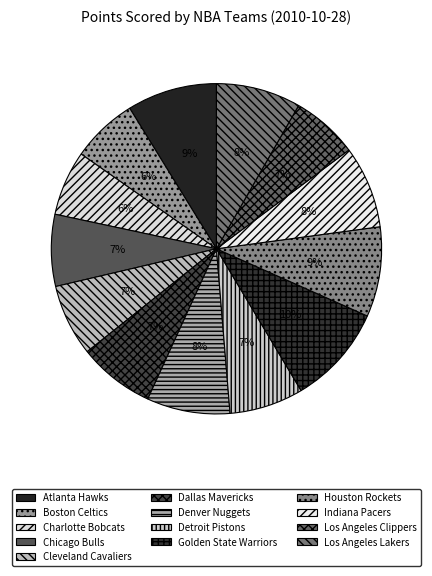

What is the largest slice in the pie chart?

Golden State Warriors